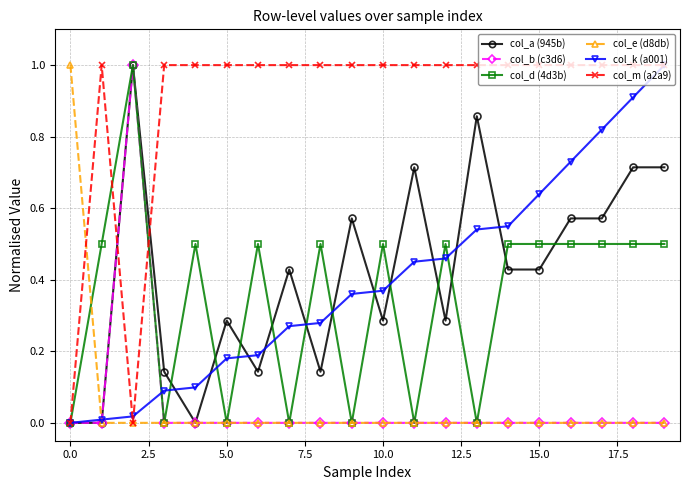

What is the difference between the maximum and minimum values in the col_e (d8db) series?

1.0